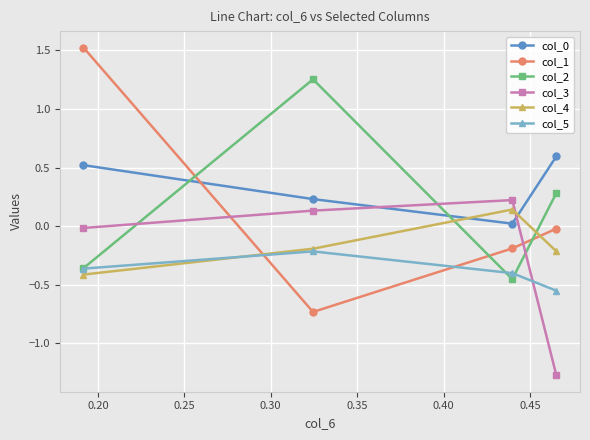

Which series has the largest range (max minus min)?

col_1